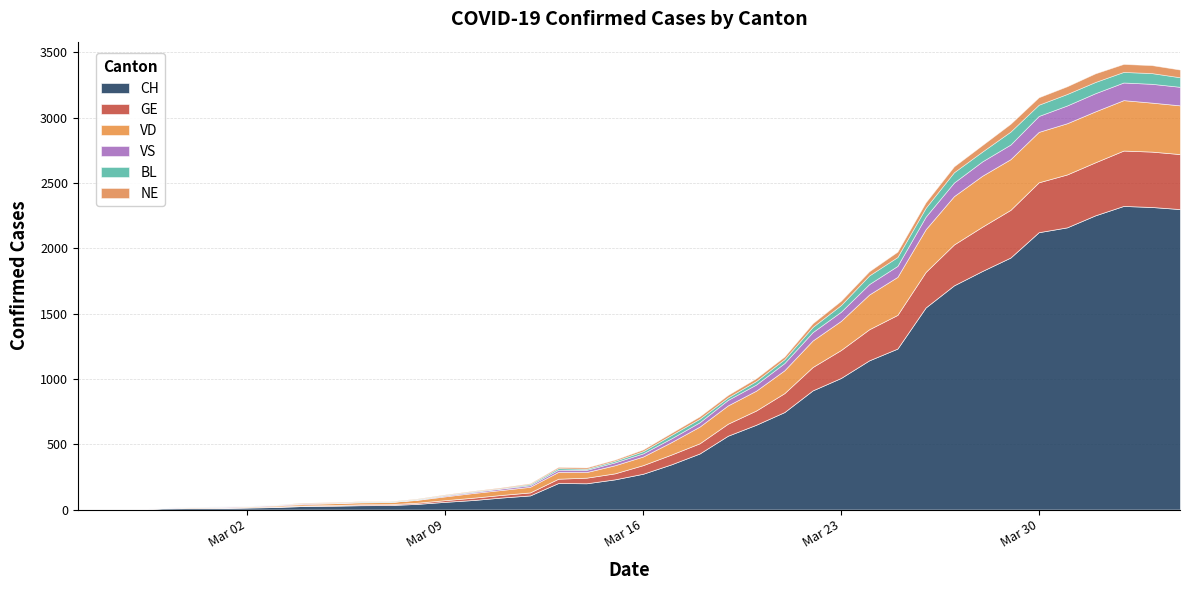

The value of NE at 2020-02-29 is -25. True or false?

False